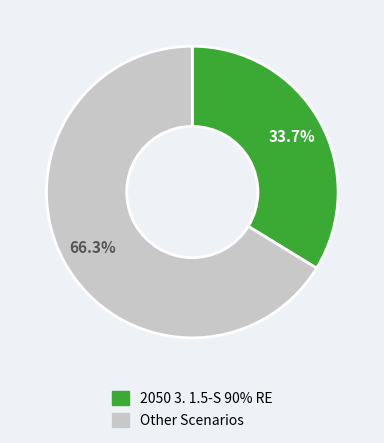

How many segments does this pie chart have?

2